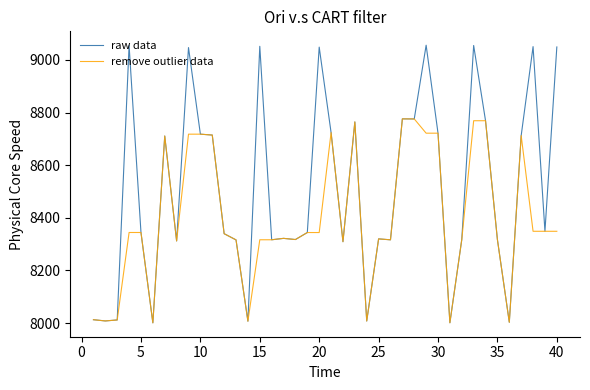

Which series has the largest total across all categories?

raw data